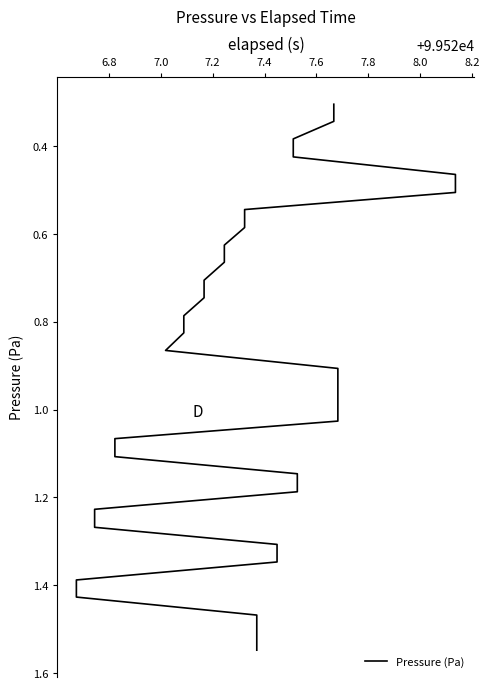

What is the value of the 20th point from the left?

1.1